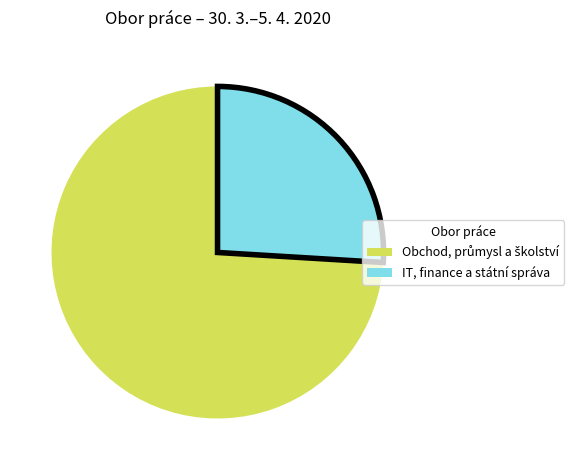

The IT, finance a státní správa slice represents 40% of the pie. True or false?

False